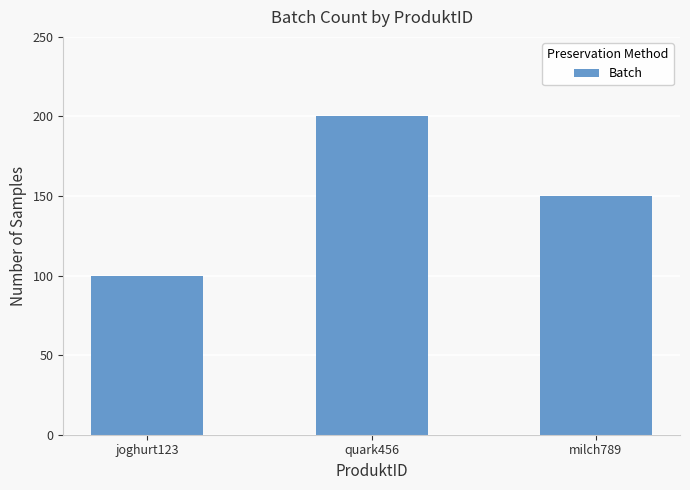

Reading right to left, list all the values displayed in this chart.

150	200	100